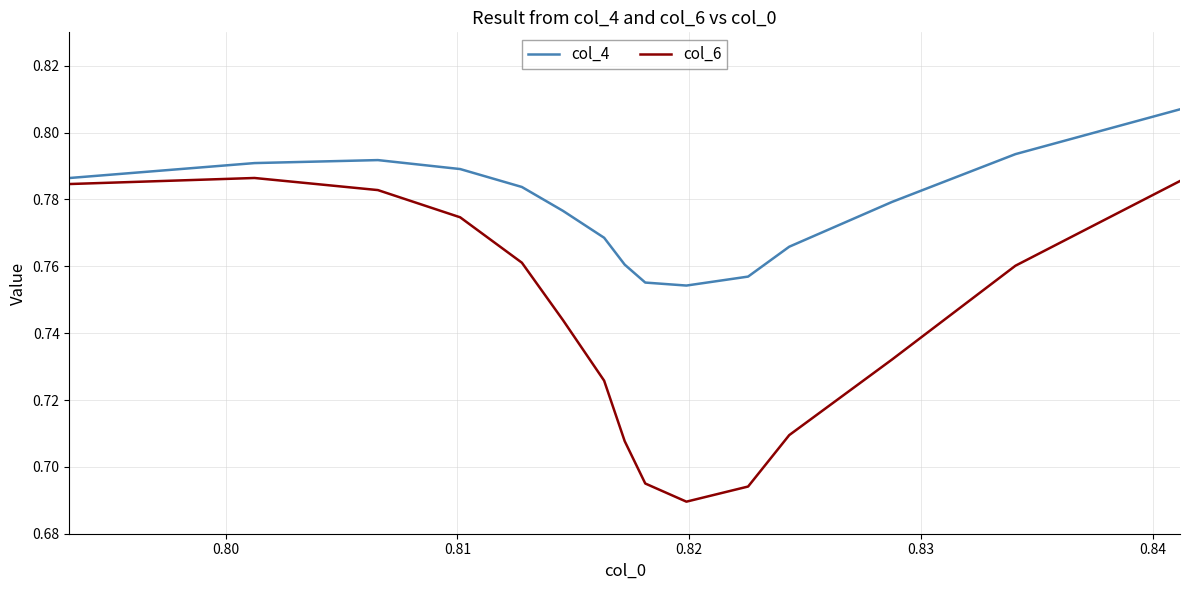

Which series has the largest range (max minus min)?

col_6